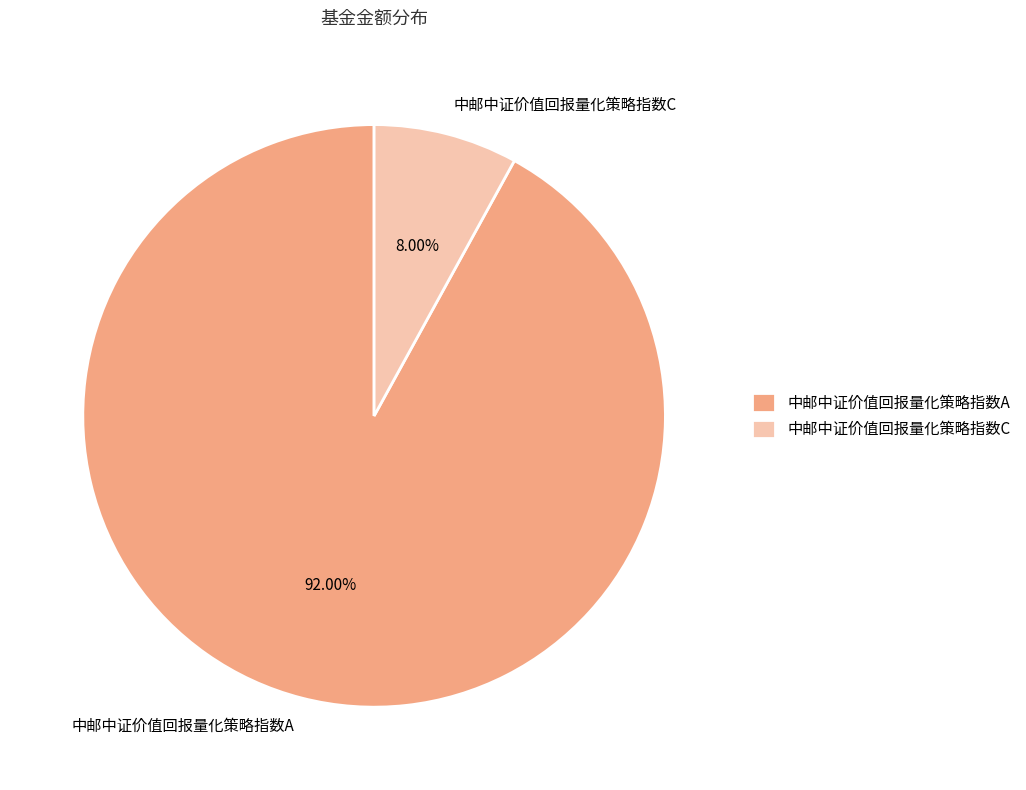

To the nearest percent, what portion does 中邮中证价值回报量化策略指数A represent?

92%